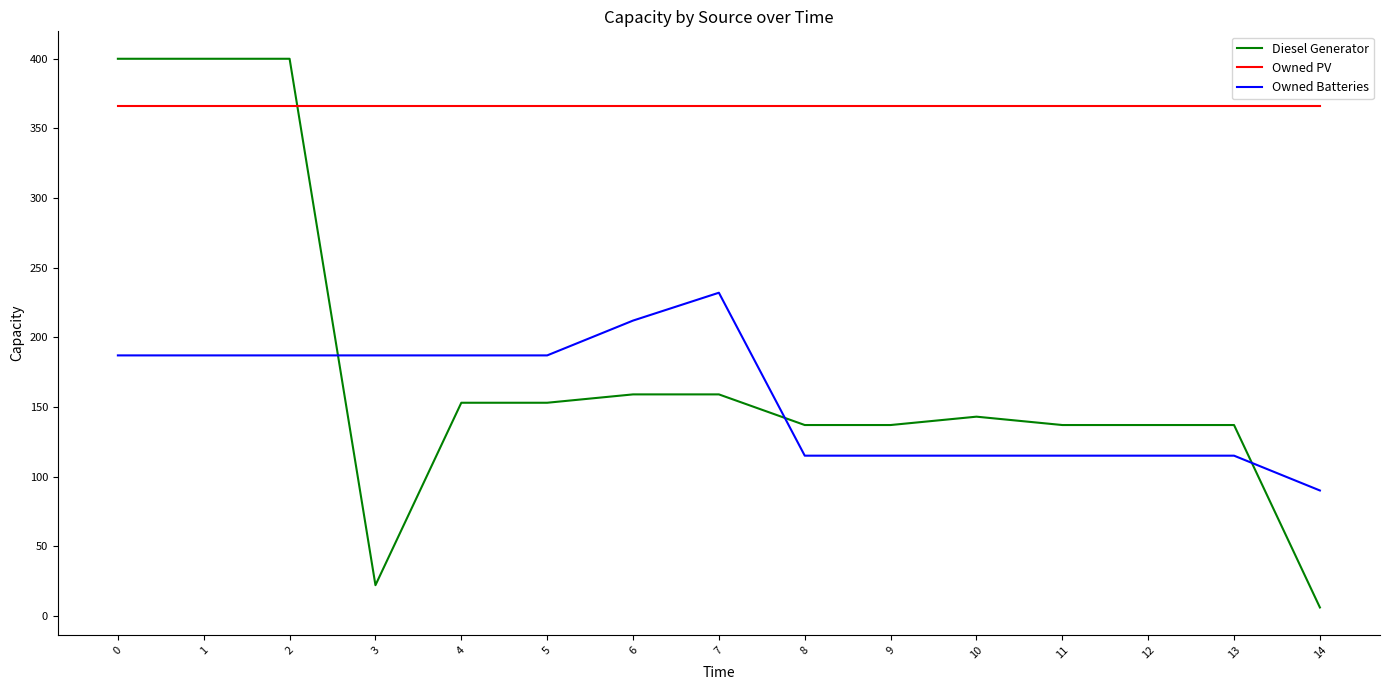

Reading left to right, what are all the values shown in this chart?

Diesel Generator: 400	400	400	22	153	153	159	159	137	137	143	137	137	137	6
Owned PV: 366	366	366	366	366	366	366	366	366	366	366	366	366	366	366
Owned Batteries: 187	187	187	187	187	187	212	232	115	115	115	115	115	115	90